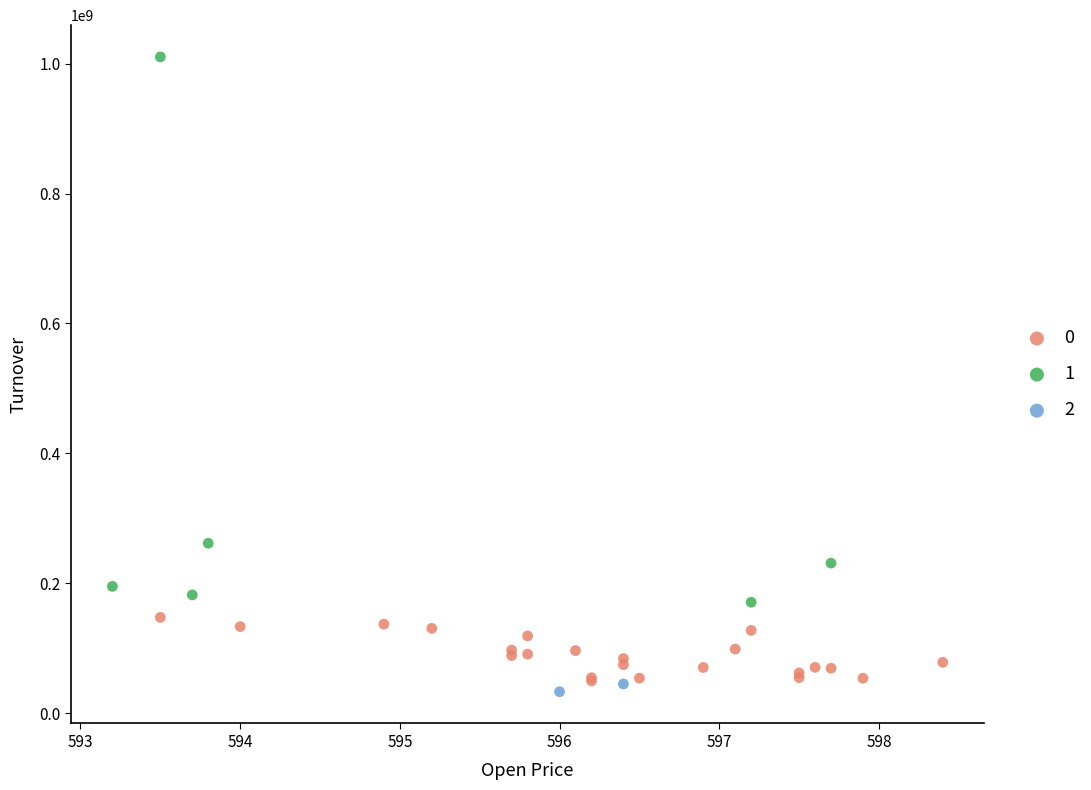

What are all the series names shown in the legend?

0, 1, 2